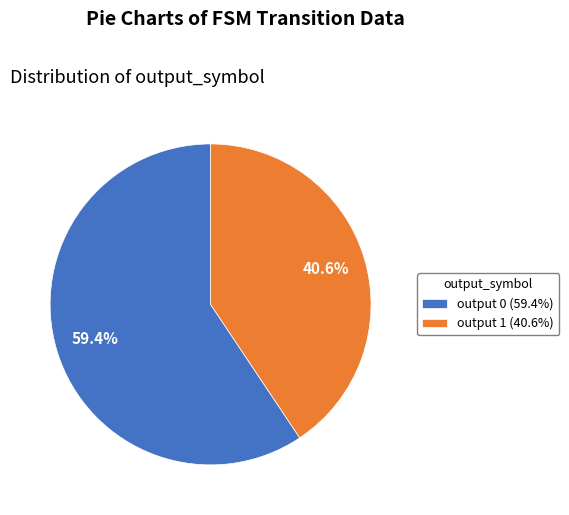

Approximately how many times larger is the value at output 1 (40.6%) compared to output 0 (59.4%)?

0.7